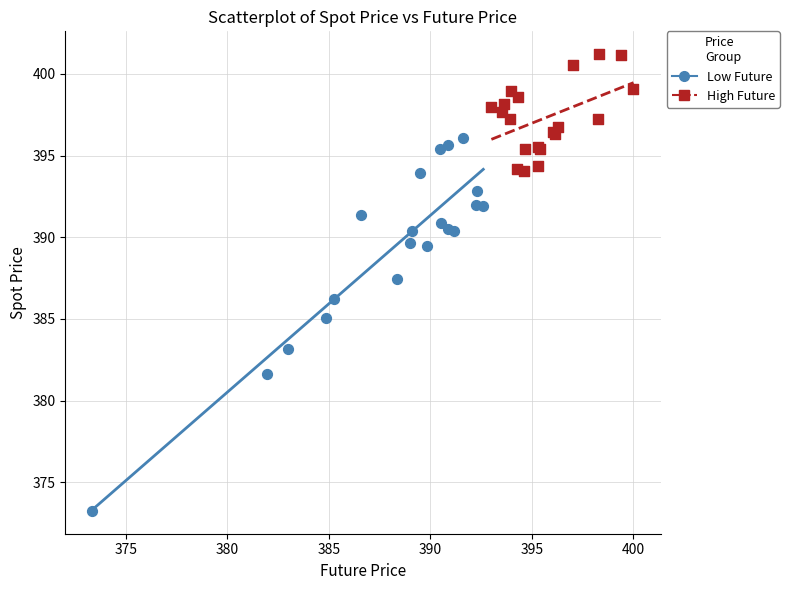

Which series has the largest Y range (max minus min)?

Low Future